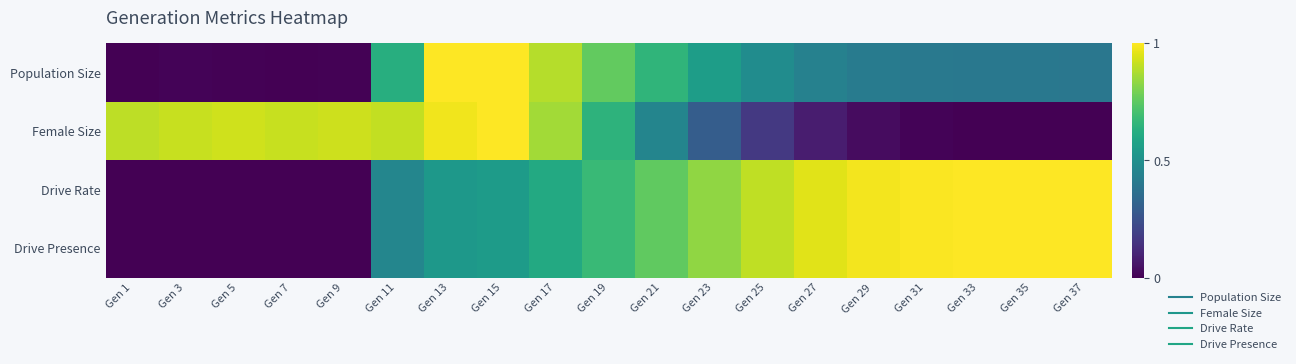

What is the total value across all series at Gen 3?

0.9